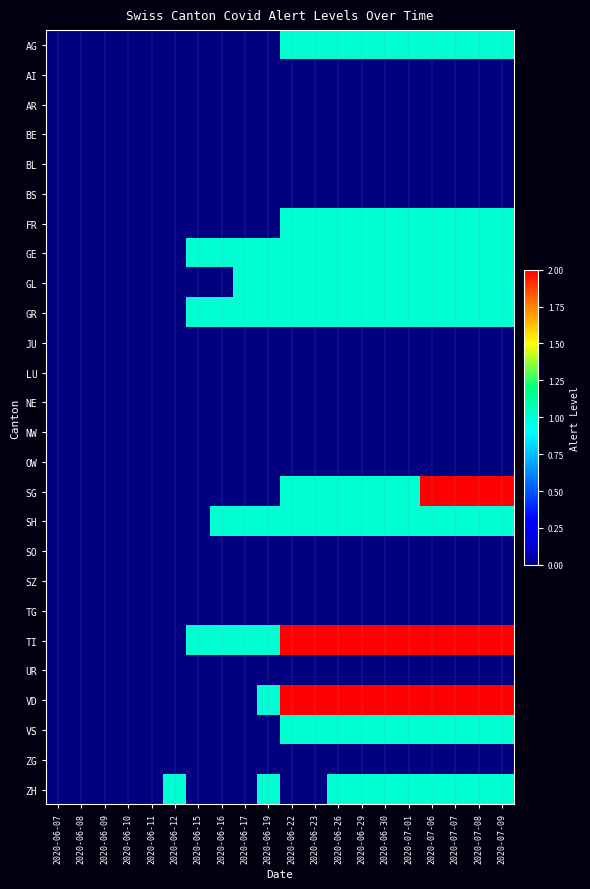

At which category is the sum across all series the highest?

2020-07-06